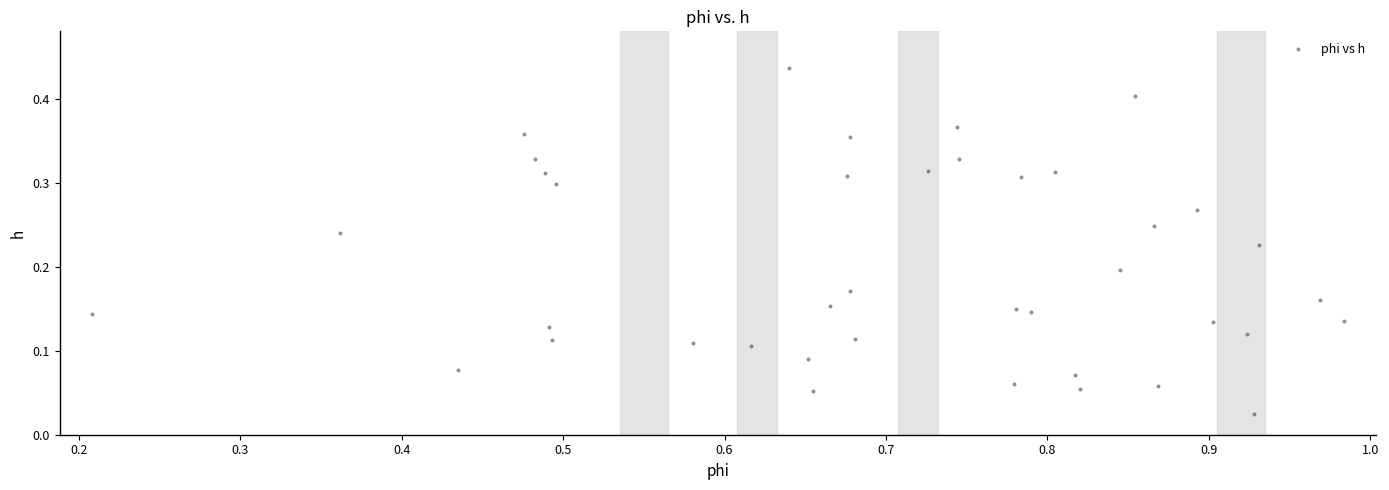

What is the range of X values (max minus min)?

0.8